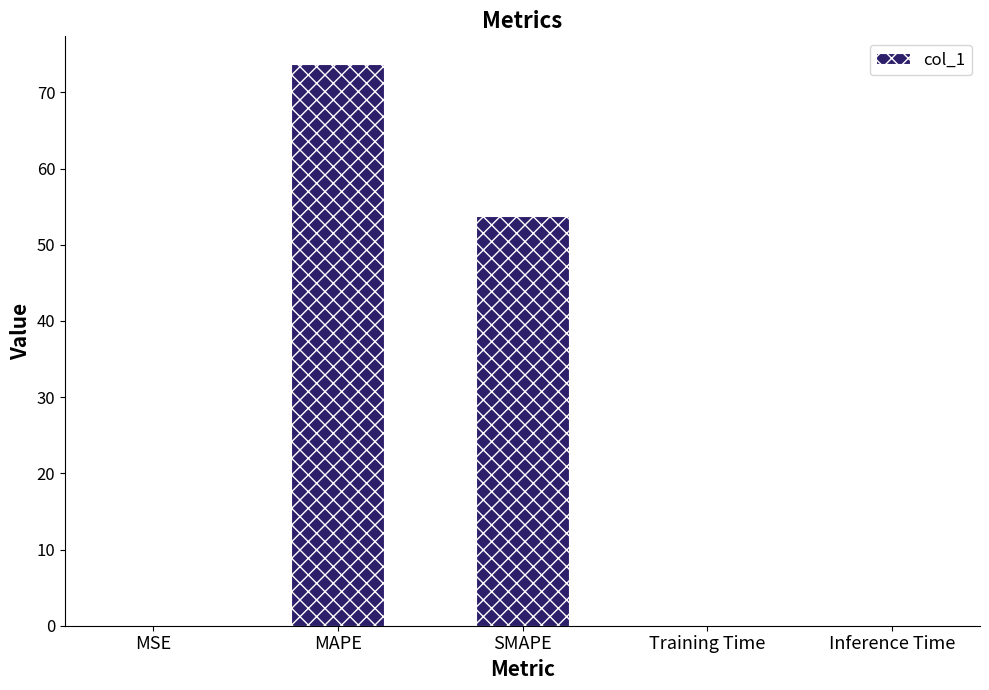

Are the bars horizontal?

No